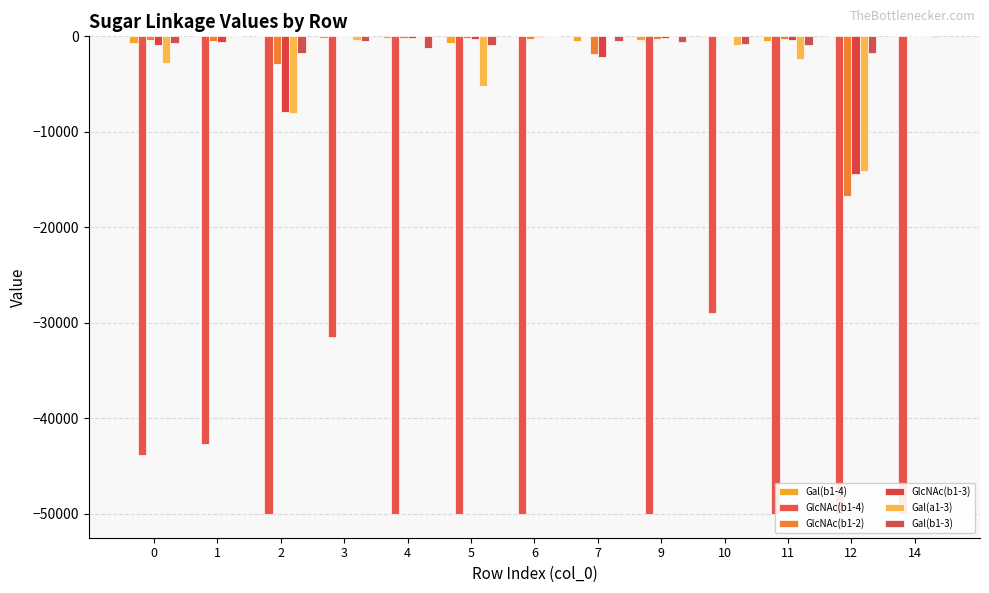

Reading right to left, extract all data points from this chart.

Gal(b1-4): -4.3	-8.4	-464.5	-74.4	-384.1	-440.9	-5.2	-654.4	-165.1	-139.7	-3.8	-0.2	-725.2
GlcNAc(b1-4): -50000.0	-50000.0	-50000.0	-28934.6	-50000.0	-7.6	-50000.0	-50000.0	-50000.0	-31462.5	-50000.0	-42715.6	-43872.1
GlcNAc(b1-2): -6.7	-16737.6	-283.3	-1.2	-260.9	-1826.3	-288.8	-206.4	-206.2	-0.1	-2925.4	-535.5	-358.6
GlcNAc(b1-3): -1.0	-14436.8	-366.9	-9.3	-195.7	-2168.8	-116.1	-268.1	-167.8	-5.4	-7916.0	-544.3	-945.8
Gal(a1-3): -11.6	-14093.9	-2362.3	-882.1	-23.9	-6.5	-2.5	-5203.0	-5.8	-334.7	-7984.3	-20.1	-2828.0
Gal(b1-3): -20.5	-1741.8	-928.1	-776.5	-644.6	-482.4	-3.8	-862.7	-1195.1	-489.2	-1736.2	-3.2	-690.9